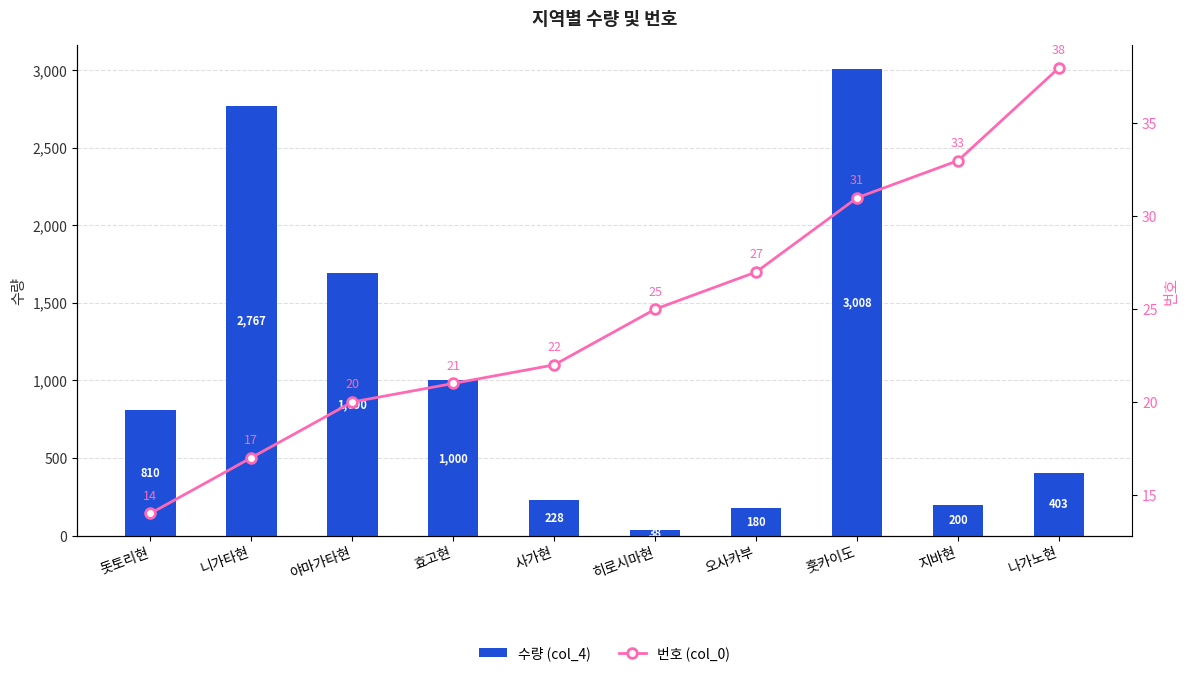

Which has a higher value, 니가타현 or 야마가타현?

니가타현